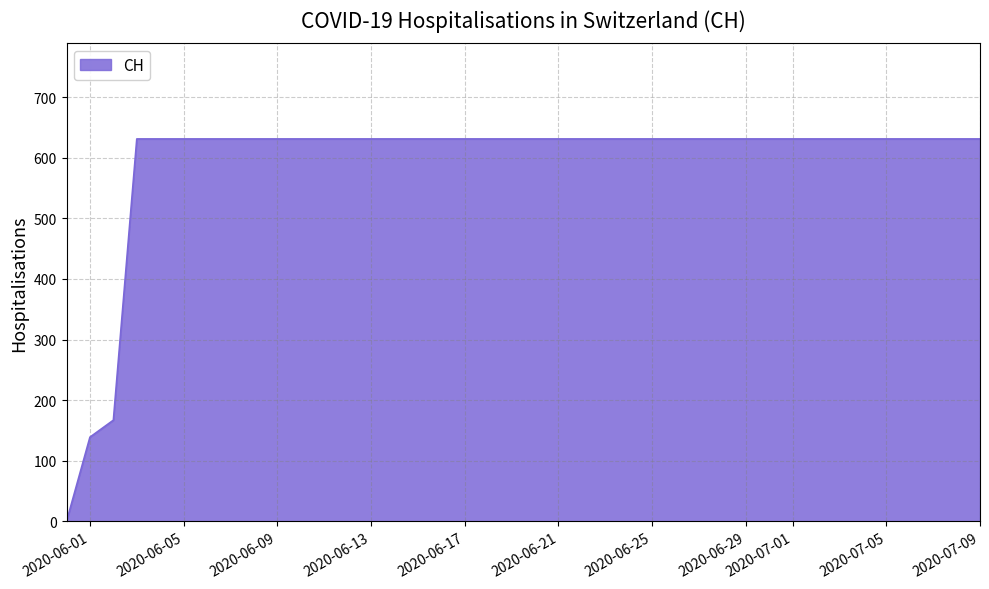

What is the difference between the maximum and minimum values?

631